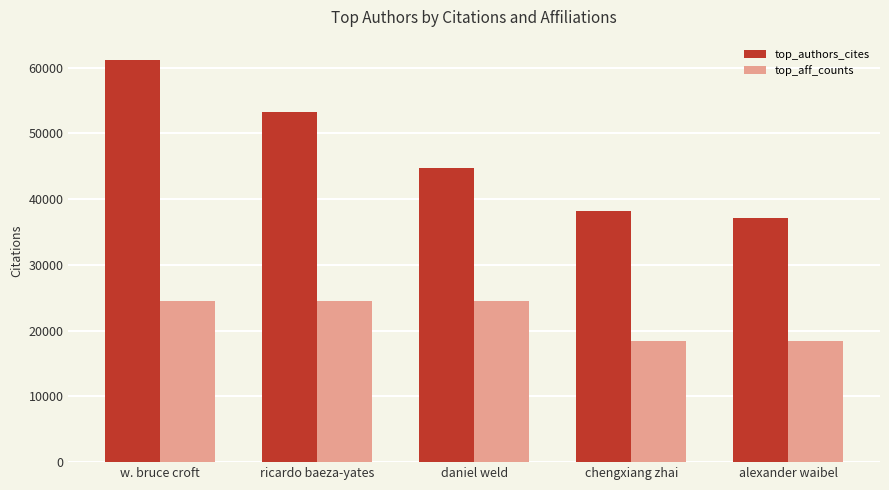

How many groups of bars are there?

5